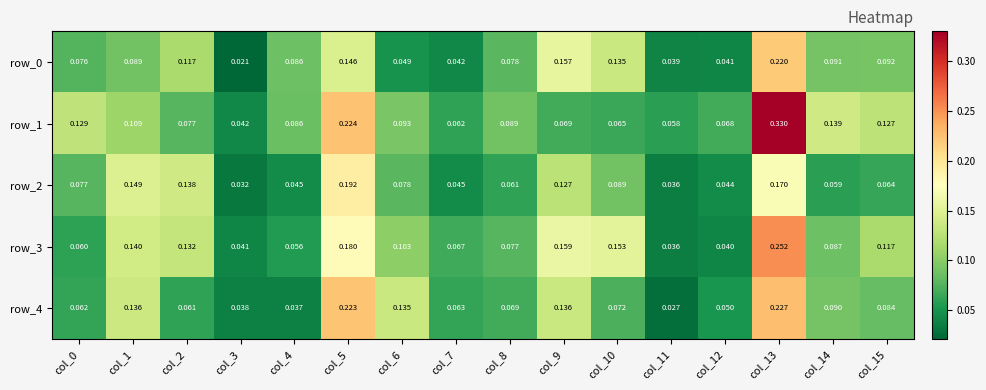

Reading left to right, transcribe all the data shown in this chart.

row_0: 0.1	0.1	0.1	0.0	0.1	0.1	0.0	0.0	0.1	0.2	0.1	0.0	0.0	0.2	0.1	0.1
row_1: 0.1	0.1	0.1	0.0	0.1	0.2	0.1	0.1	0.1	0.1	0.1	0.1	0.1	0.3	0.1	0.1
row_2: 0.1	0.1	0.1	0.0	0.0	0.2	0.1	0.0	0.1	0.1	0.1	0.0	0.0	0.2	0.1	0.1
row_3: 0.1	0.1	0.1	0.0	0.1	0.2	0.1	0.1	0.1	0.2	0.2	0.0	0.0	0.3	0.1	0.1
row_4: 0.1	0.1	0.1	0.0	0.0	0.2	0.1	0.1	0.1	0.1	0.1	0.0	0.1	0.2	0.1	0.1